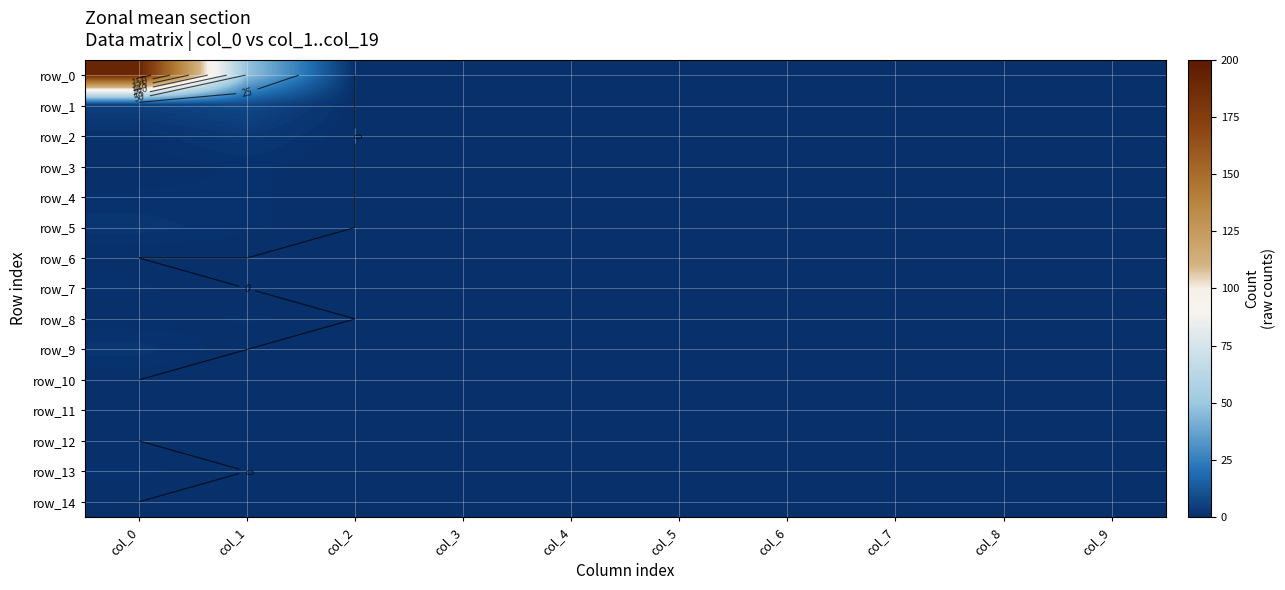

What is the total value across all series at col_1?

63